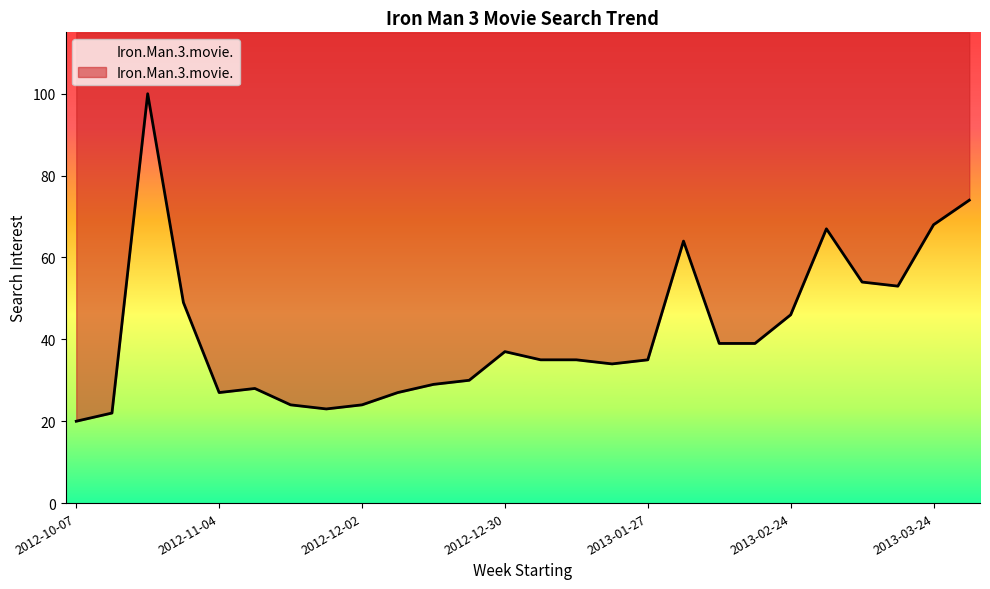

Reading left to right, extract all data points from this chart.

2012-10-07=20	2012-10-14=22	2012-10-21=100	2012-10-28=49	2012-11-04=27	2012-11-11=28	2012-11-18=24	2012-11-25=23	2012-12-02=24	2012-12-09=27	2012-12-16=29	2012-12-23=30	2012-12-30=37	2013-01-06=35	2013-01-13=35	2013-01-20=34	2013-01-27=35	2013-02-03=64	2013-02-10=39	2013-02-17=39	2013-02-24=46	2013-03-03=67	2013-03-10=54	2013-03-17=53	2013-03-24=68	2013-03-31=74